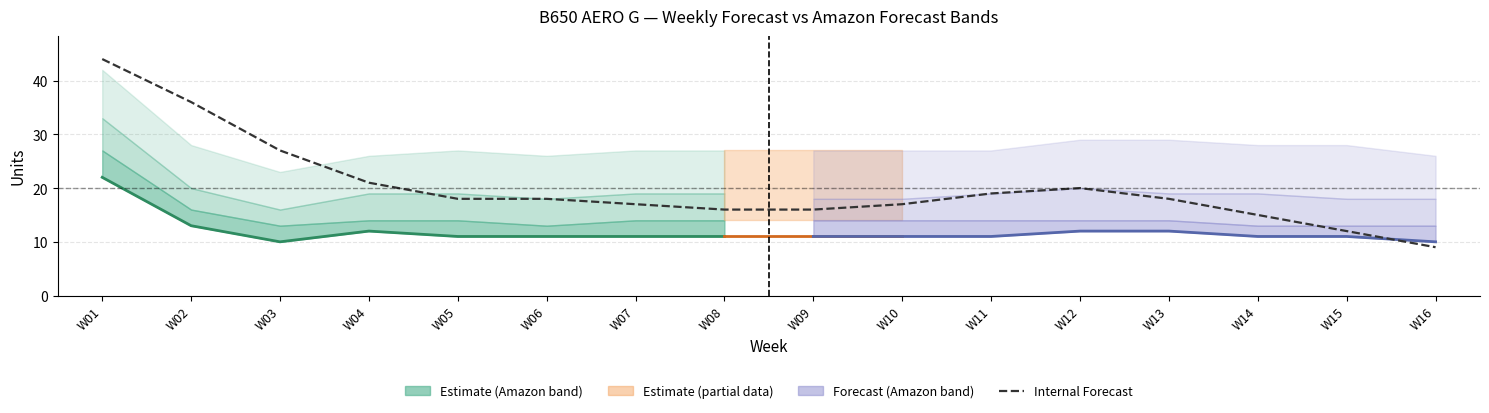

What value does the Amazon P80 Forecast series have at W02, to the nearest 10?

20